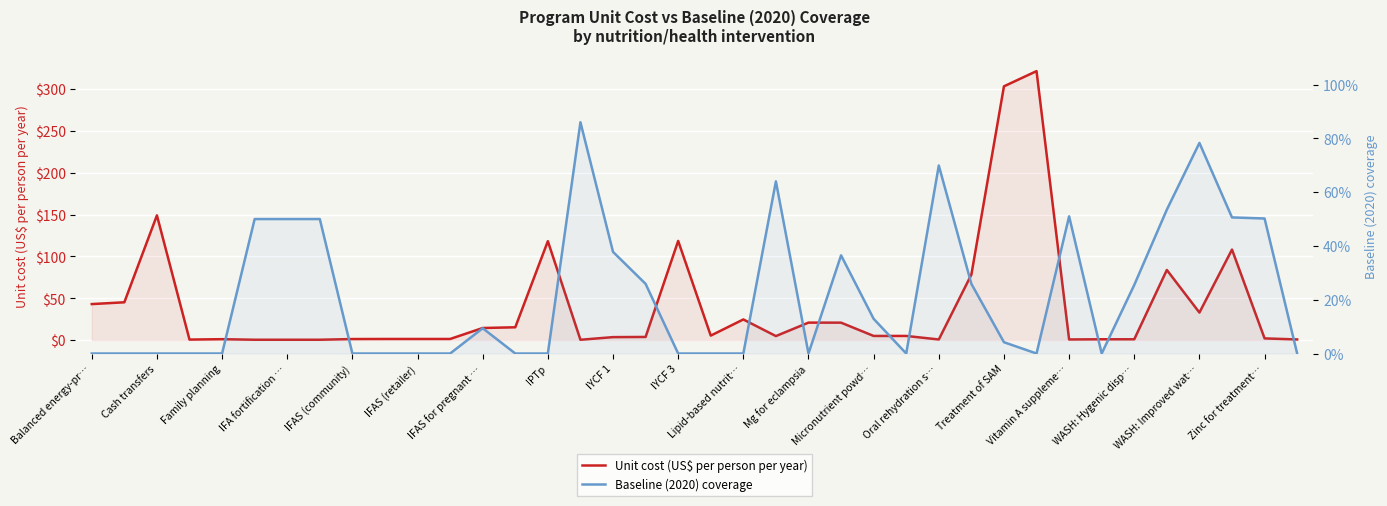

At which label is Baseline (2020) coverage closest to 0?

Balanced energy-pr…